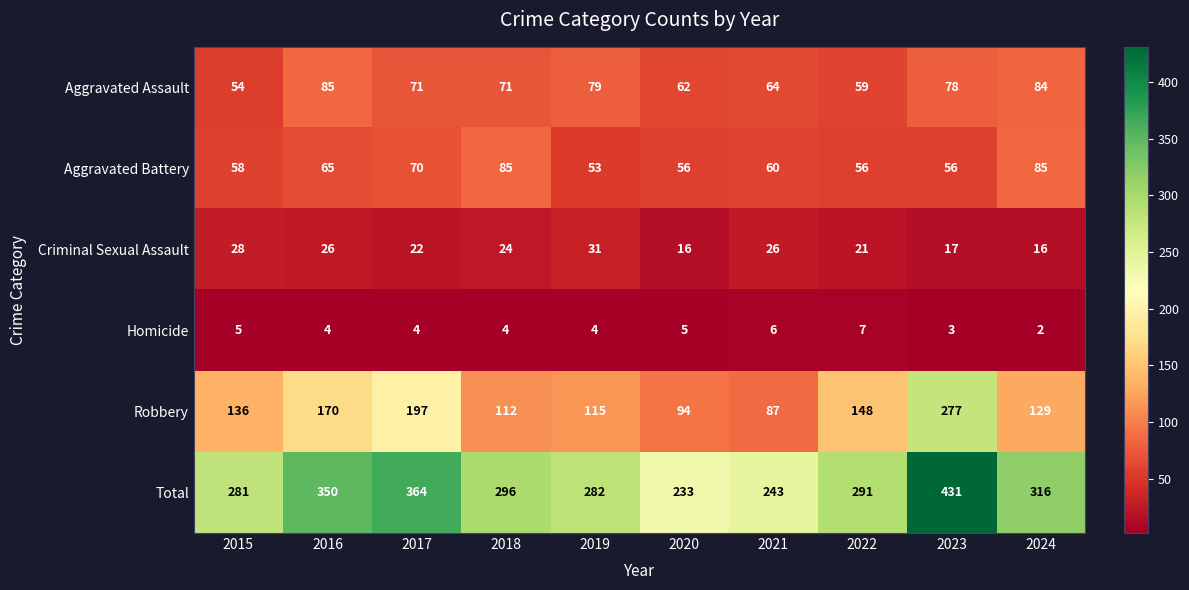

What is the lowest value of the Aggravated Battery series?

53